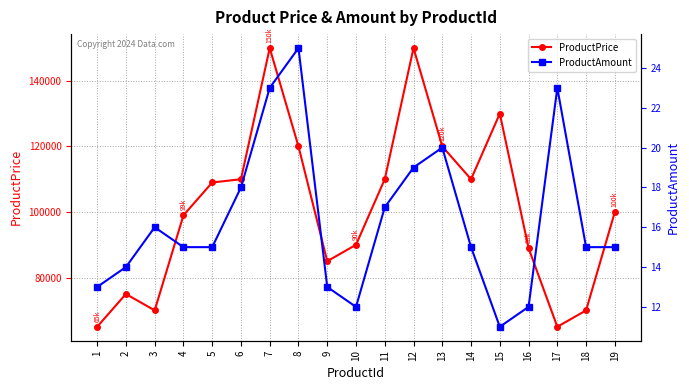

Reading left to right, what are all the values shown in this chart?

ProductPrice: 1=65000	2=75000	3=70000	4=99000	5=109000	6=110000	7=150000	8=120000	9=85000	10=90000	11=110000	12=150000	13=120000	14=110000	15=130000	16=89000	17=65000	18=70000	19=100000
ProductAmount: 1=13	2=14	3=16	4=15	5=15	6=18	7=23	8=25	9=13	10=12	11=17	12=19	13=20	14=15	15=11	16=12	17=23	18=15	19=15